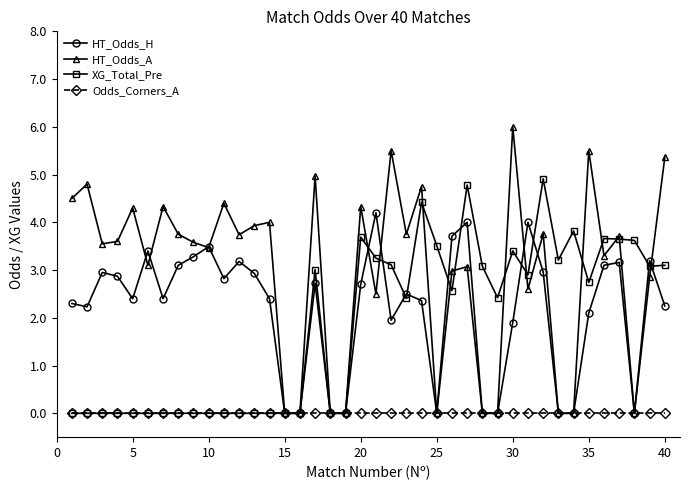

Which series has the widest spread of values?

HT_Odds_A